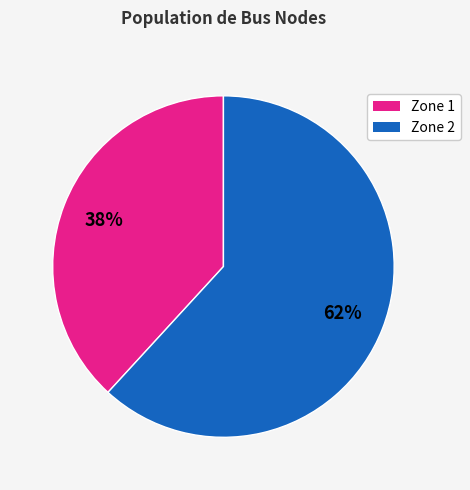

To the nearest percent, what portion does Zone 1 represent?

38%